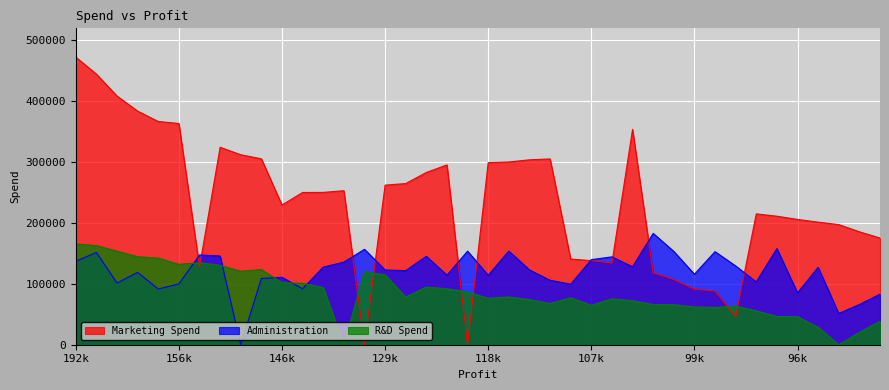

Reading left to right, list all the values displayed in this chart.

Marketing Spend: 471784.1	443898.5	407934.5	383199.6	366168.4	362861.4	127716.8	323876.7	311613.3	304981.6	229161.0	249744.5	249839.4	252664.9	0.0	261776.2	264346.1	282574.3	294919.6	0.0	298664.5	299737.3	303319.3	304768.7	140574.8	137962.6	134050.1	353183.8	118148.2	107138.4	91131.2	88218.2	46085.2	214634.8	210797.7	205517.6	201126.8	197029.4	185265.1	174999.3
Administration: 136897.8	151377.6	101145.6	118671.9	91391.8	99814.7	147198.9	145530.1	0.0	108679.2	110594.1	91790.6	127320.4	135495.1	156547.4	122616.8	121597.6	145077.6	114175.8	153514.1	113867.3	153773.4	122782.8	105751.0	99281.3	139553.2	144136.0	127864.6	182645.6	153032.1	115641.3	152701.9	129219.6	103057.5	157693.9	85047.4	127056.2	51283.1	65947.9	82982.1
R&D Spend: 165349.2	162597.7	153441.5	144372.4	142107.3	131876.9	134615.5	130298.1	120542.5	123334.9	101913.1	100672.0	93863.8	0.0	119943.2	114523.6	78013.1	94657.2	91749.2	86419.7	76253.9	78389.5	73994.6	67532.5	77044.0	64664.7	75328.9	72107.6	66051.5	65605.5	61994.5	61136.4	63408.9	55493.9	46426.1	46014.0	28663.8	0.0	20229.6	38558.5